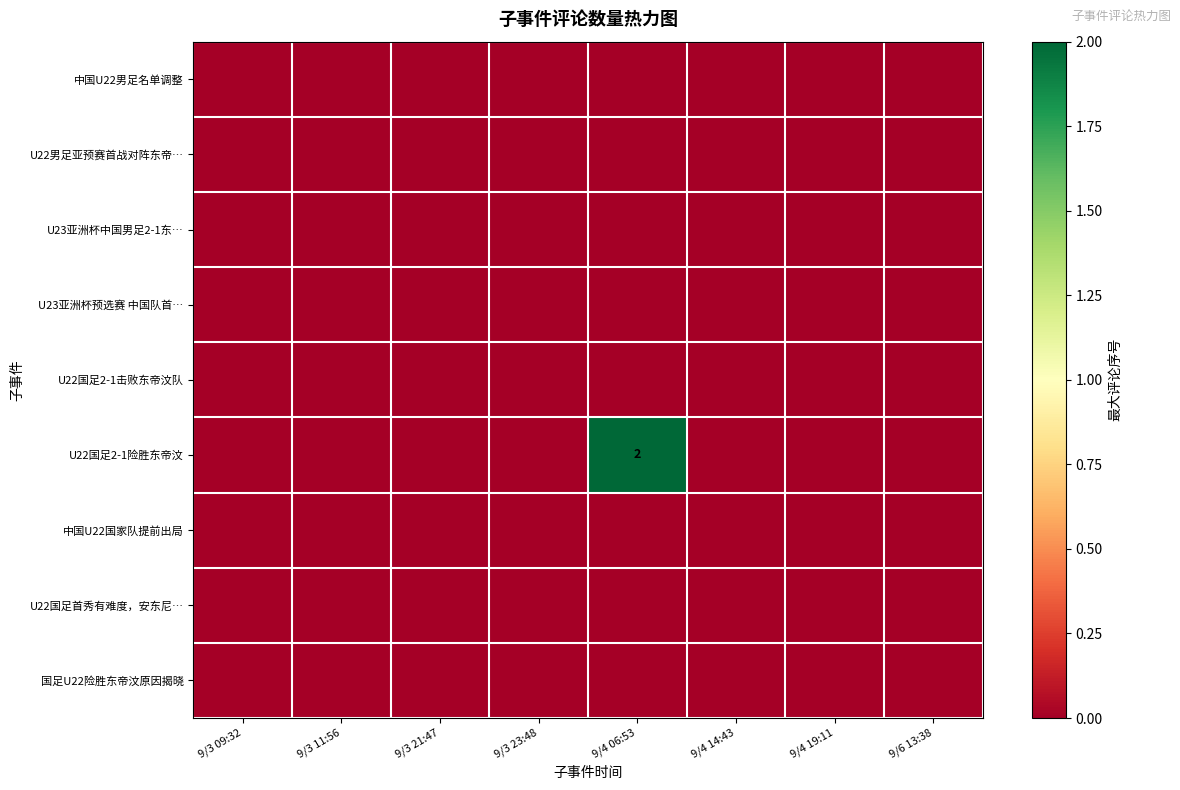

Rank the categories by 国足U22险胜东帝汶原因揭晓 value from highest to lowest.

9/3 09:32, 9/3 11:56, 9/3 21:47, 9/3 23:48, 9/4 06:53, 9/4 14:43, 9/4 19:11, 9/6 13:38